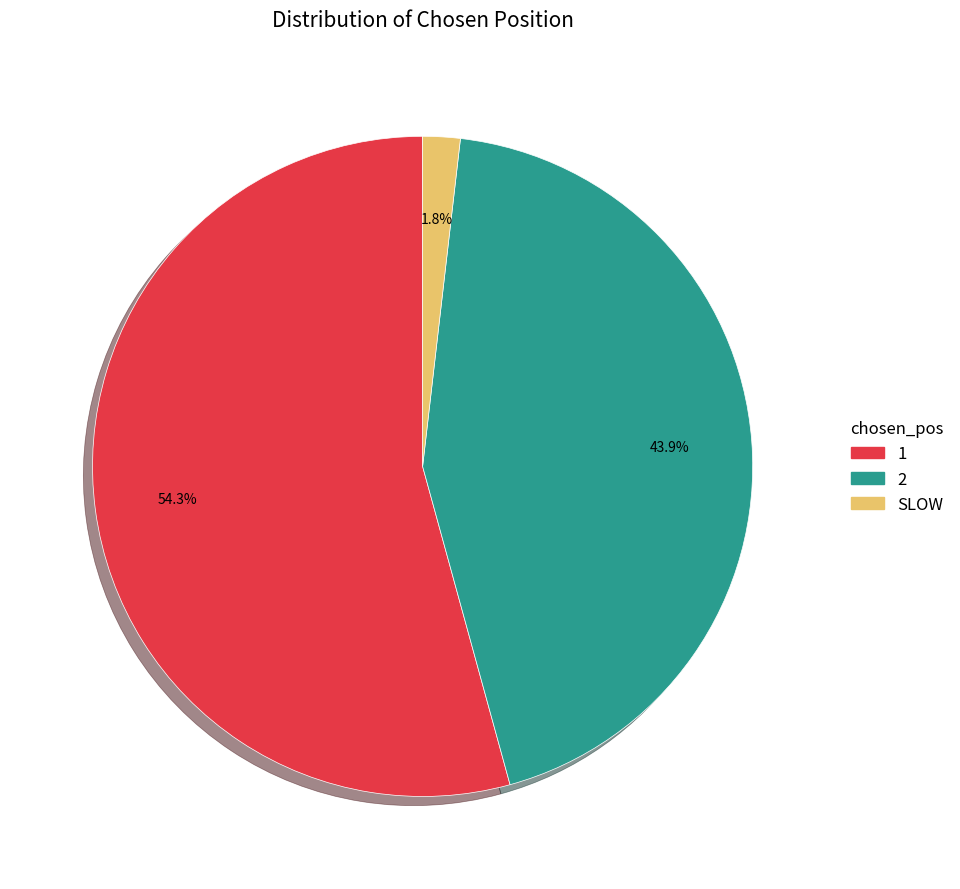

What is the smallest slice in the pie chart?

SLOW